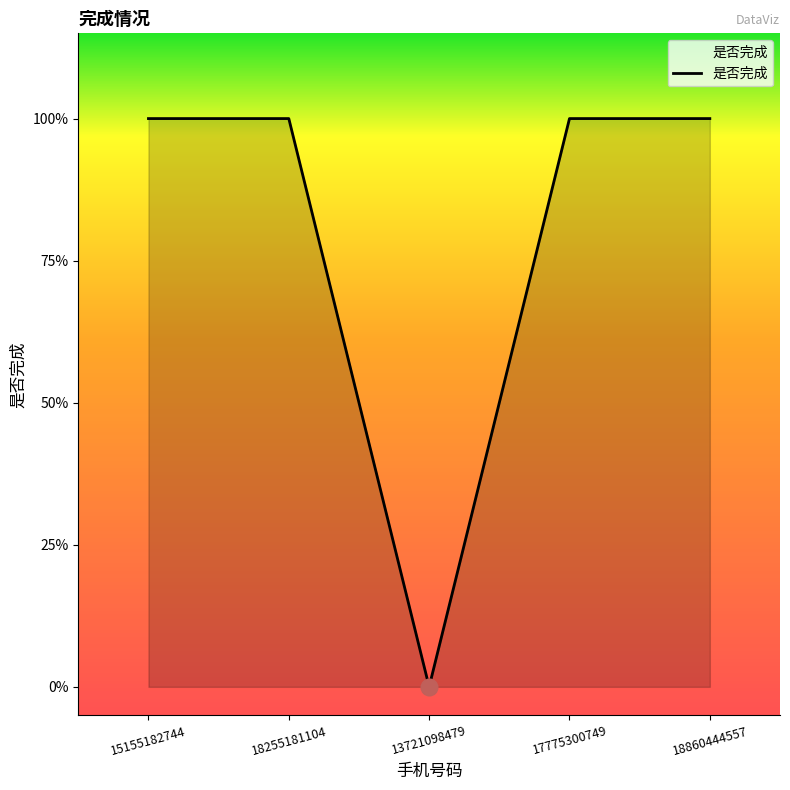

What is the difference between the second highest and minimum values?

1